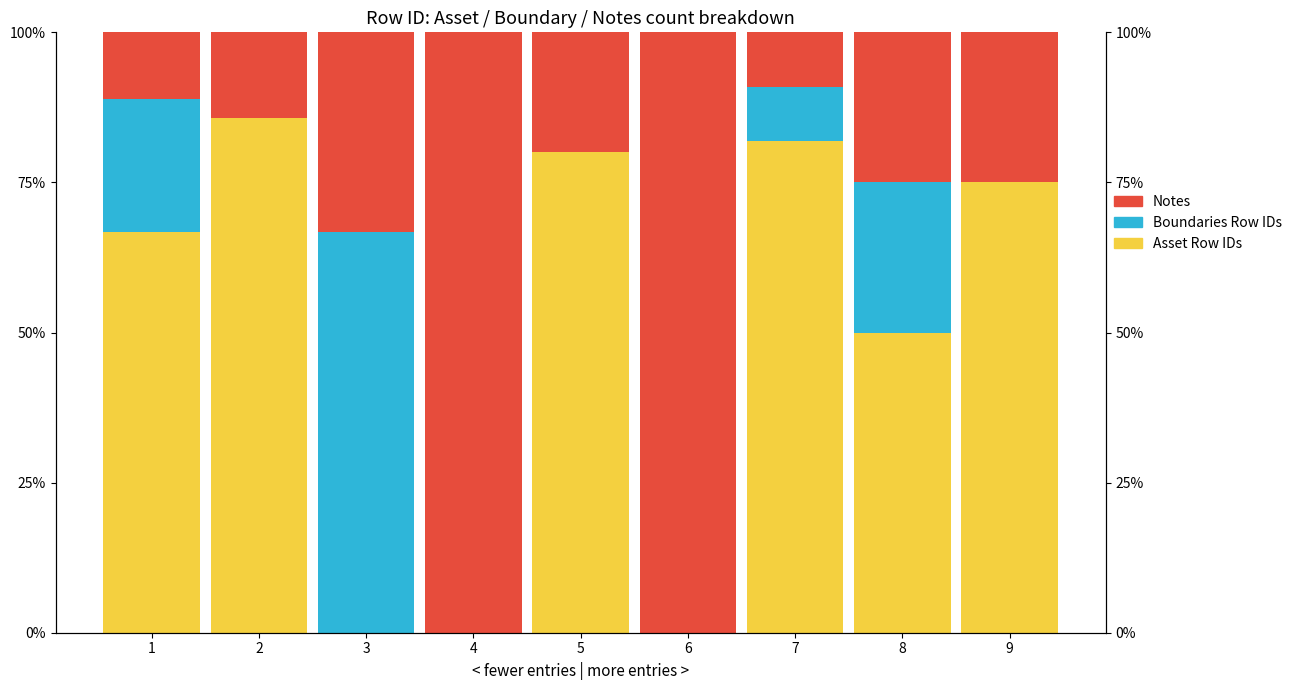

True or false: Asset Row IDs has a value of 50.7 at 5.

False